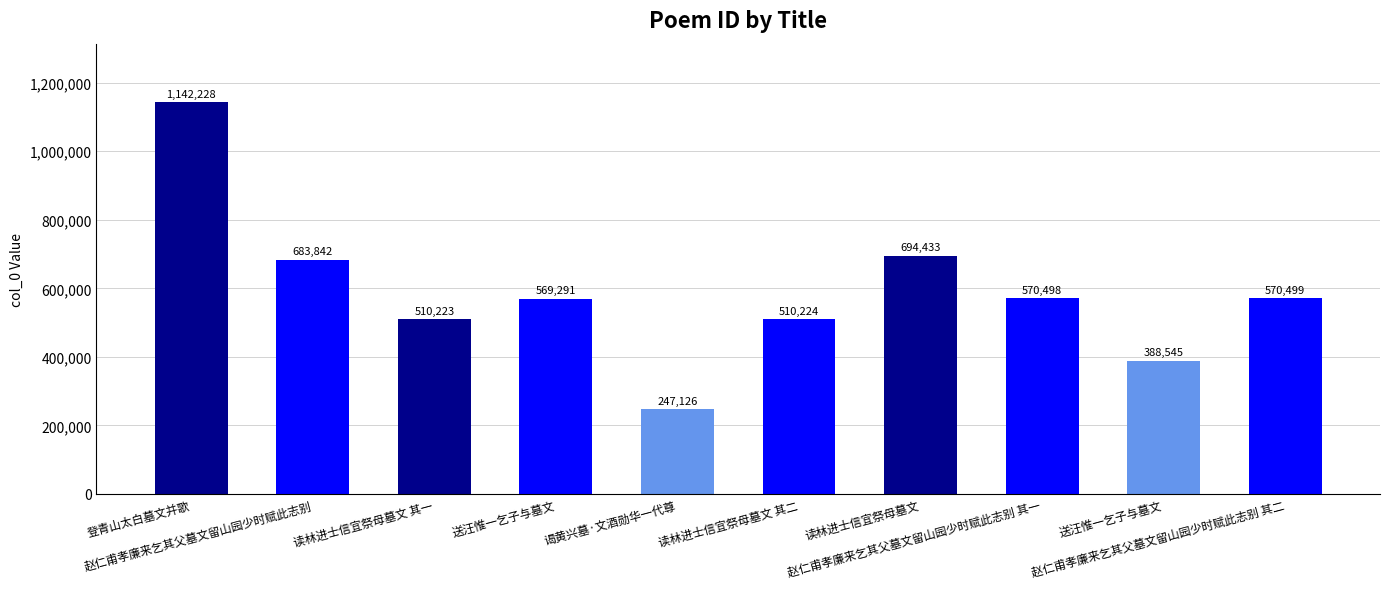

What is the label of the 6th bar from the left?

读林进士信宜祭母墓文 其二